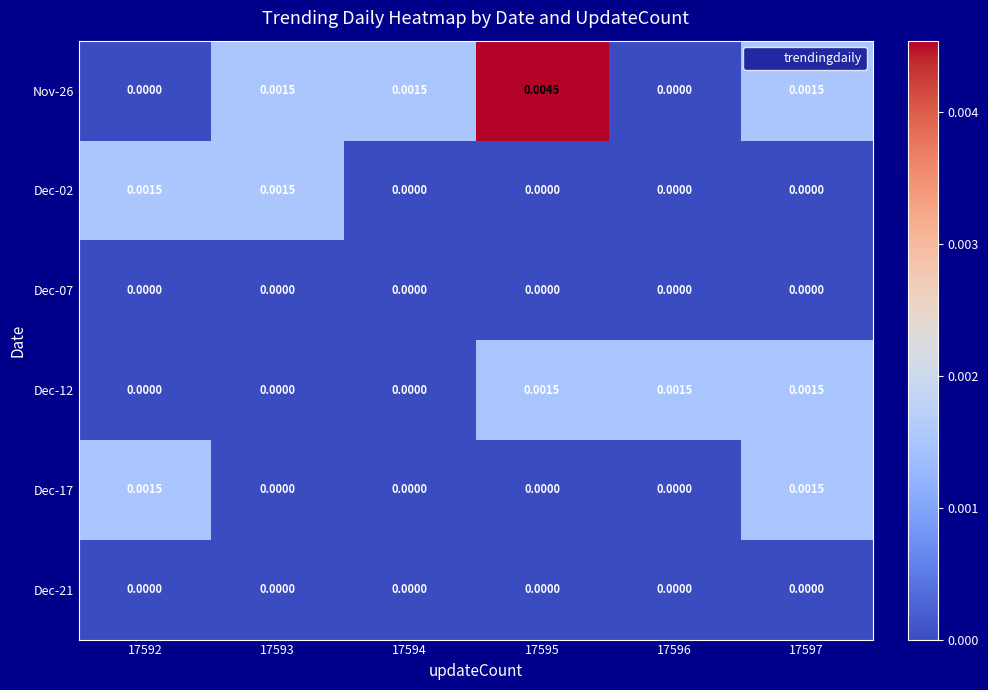

How many categories are shown in the chart?

6